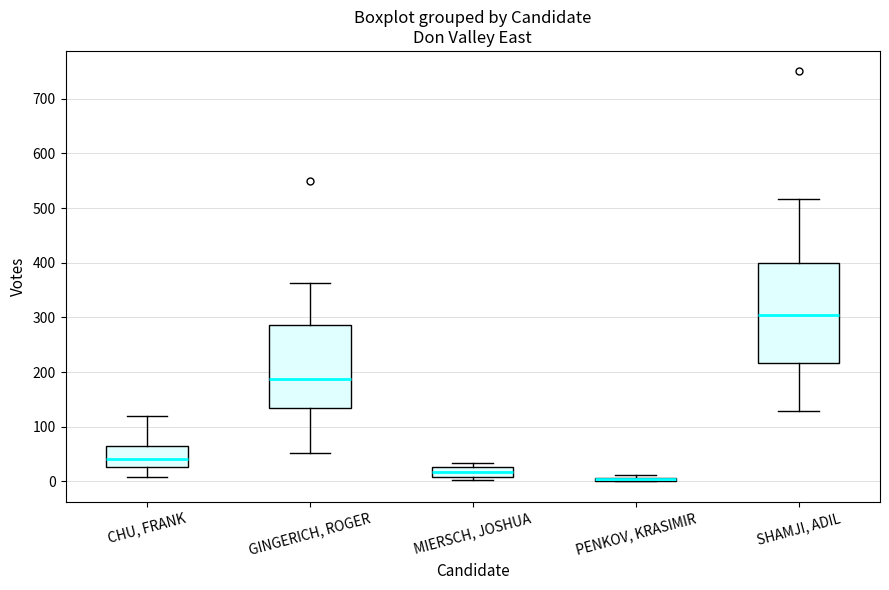

Reading left to right, transcribe this box plot: for each box, give where its median line is, the range the box spans, and where its two whiskers end, as read against the y-axis. The values are not printed on the chart, so give them approximately, as read against the axis.

CHU, FRANK: median 40, box 30 to 60, whiskers 10 to 120
GINGERICH, ROGER: median 190, box 140 to 290, whiskers 50 to 360
MIERSCH, JOSHUA: median 20, box 10 to 30, whiskers 0 to 30 (just above the box's upper edge)
PENKOV, KRASIMIR: box collapsed to a line at 0, whiskers 0 to 10
SHAMJI, ADIL: median 300, box 220 to 400, whiskers 130 to 520